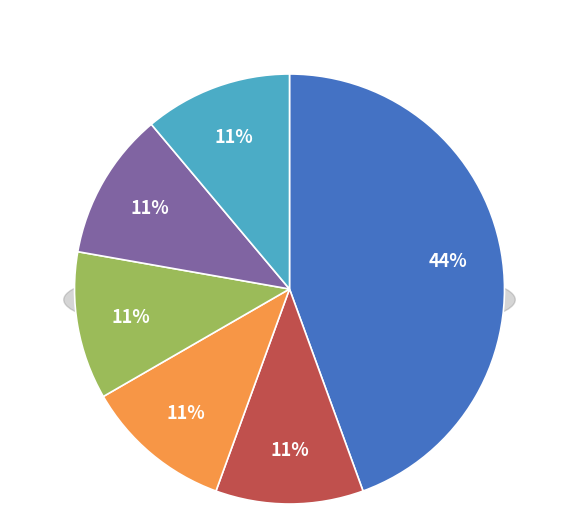

What is the ratio of the value at output_symbol to the value at destination_state?

1.0